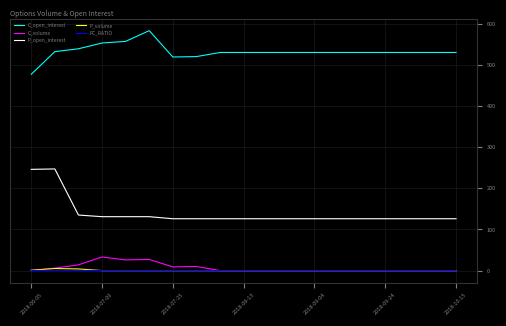

True or false: C_open_interest and PC_RATIO intersect in this chart.

False